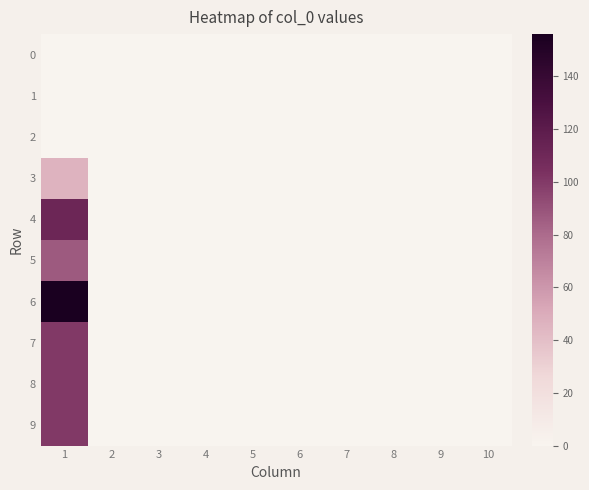

Between 7 and 3, which is larger?

7